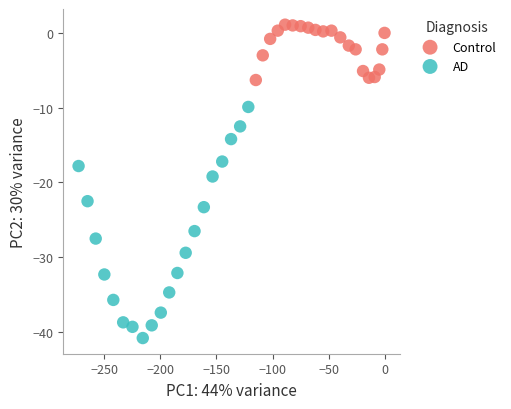

Which series contains the lowest Y value?

AD